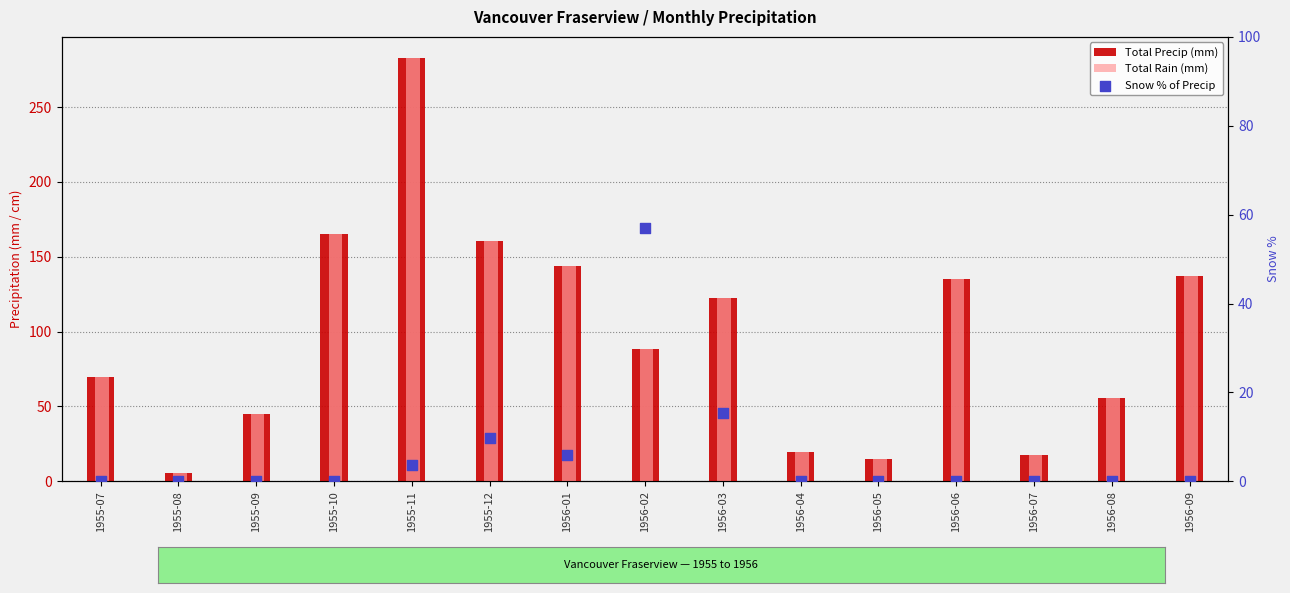

Which series has the widest spread of Y values?

Total Precip (mm)